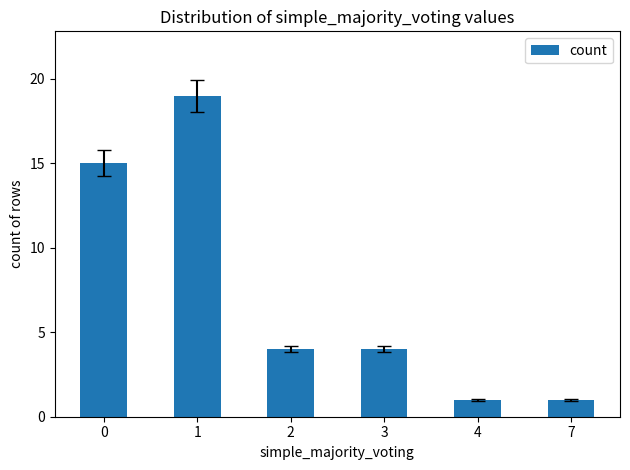

What is the difference between the maximum and minimum values?

18